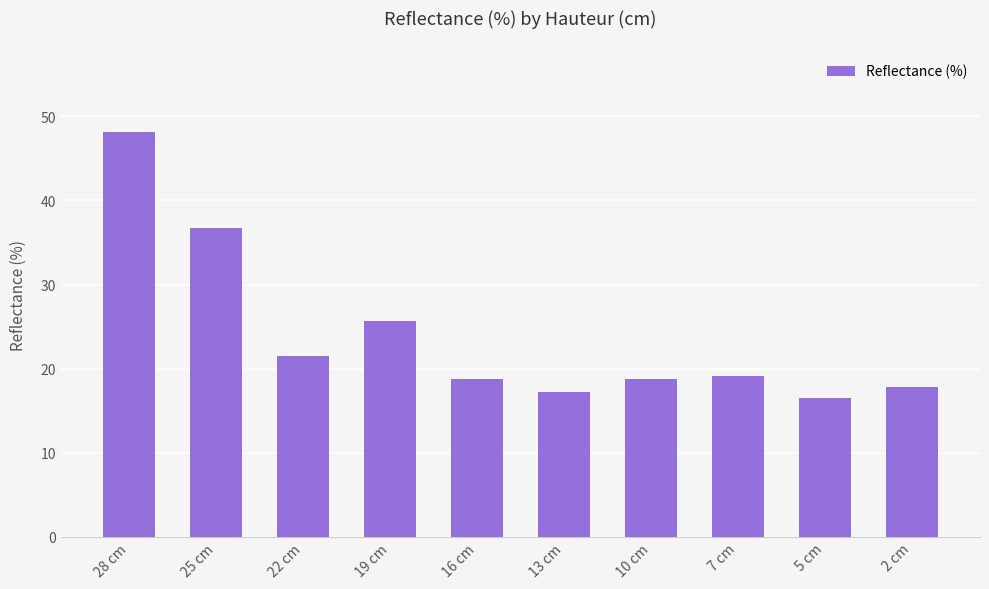

The chart shows a value of 56.8 at 25 cm. True or false?

False